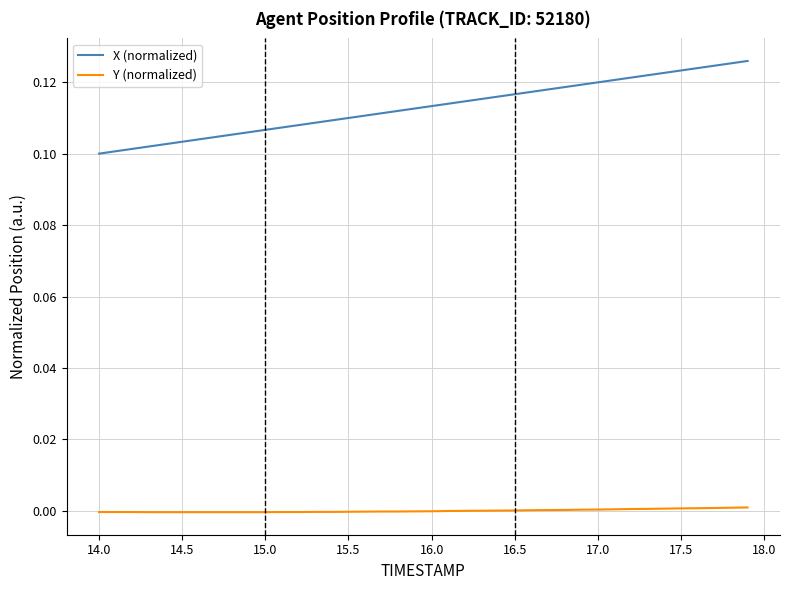

List the series in order of their overall mean, lowest first.

Y (normalized), X (normalized)